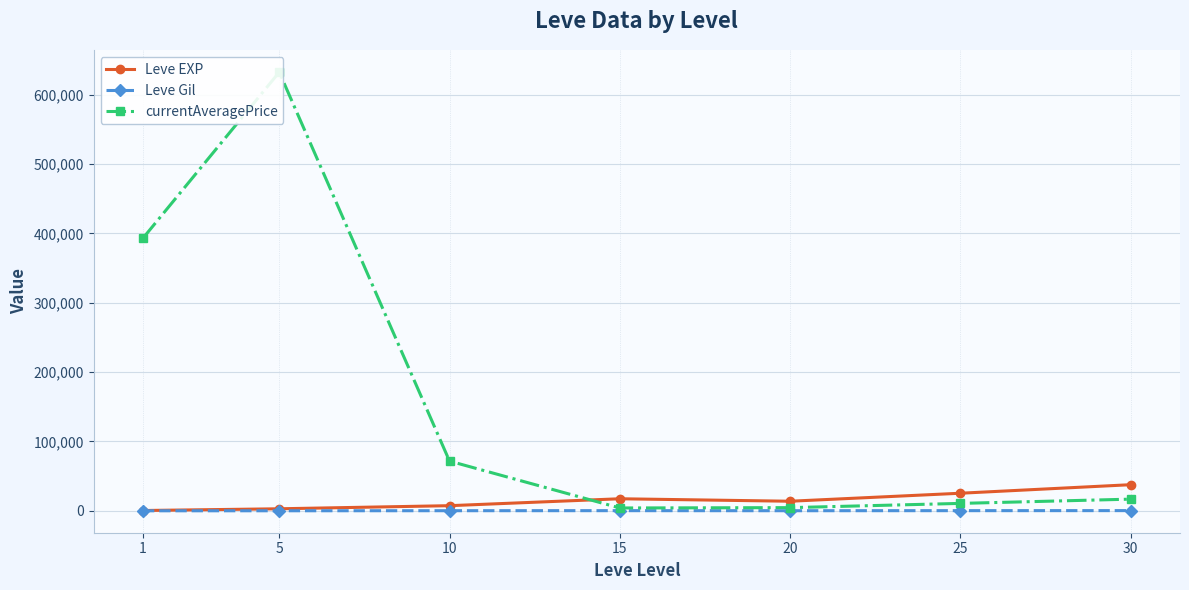

Rank the categories by Leve EXP value from highest to lowest.

30, 25, 15, 20, 10, 5, 1